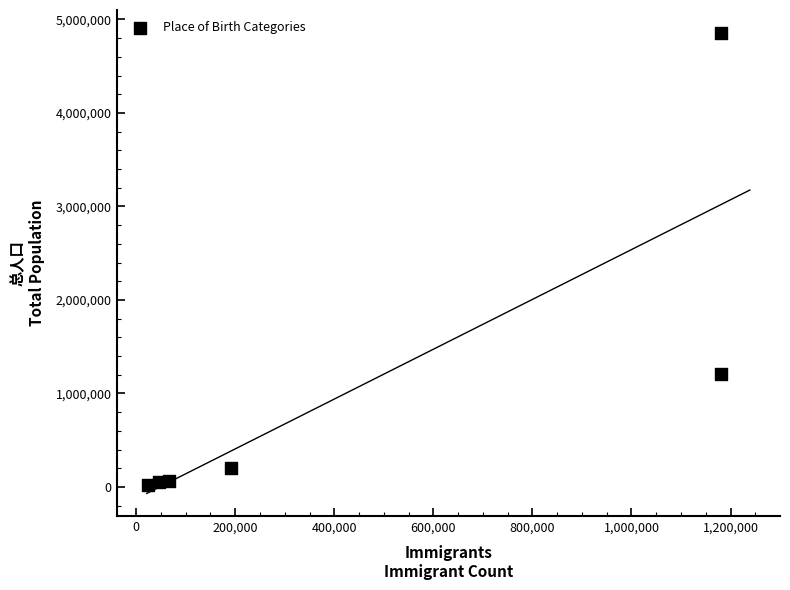

What Y value in the scatter plot is closest to 2439685?

1205625